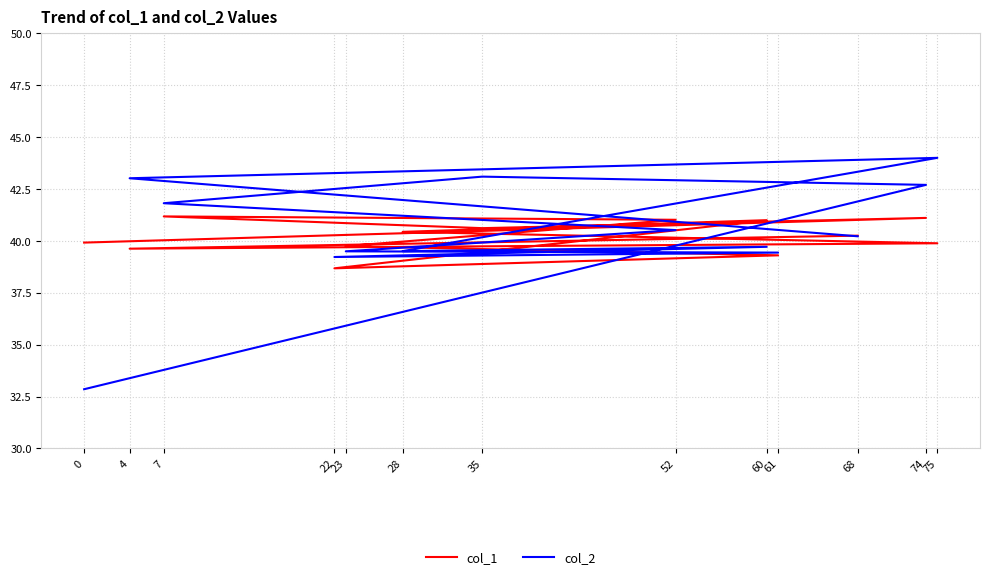

How many values in the col_2 series are below 40?

6